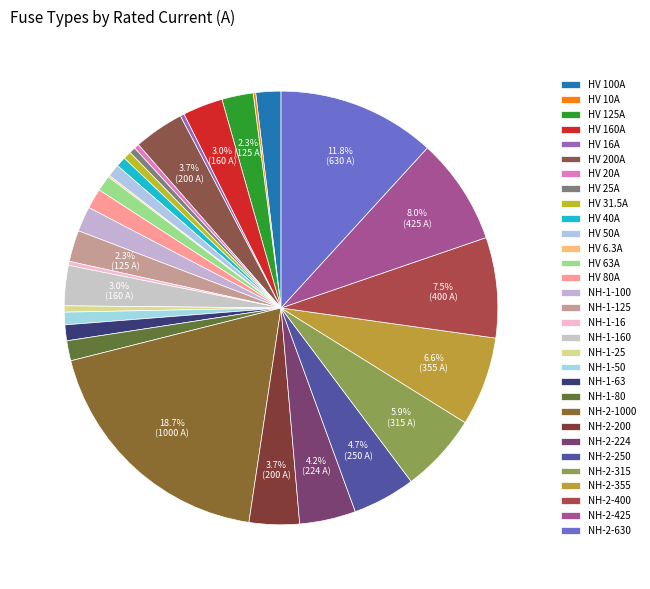

Does NH-1-25 account for over 50% of the chart?

No